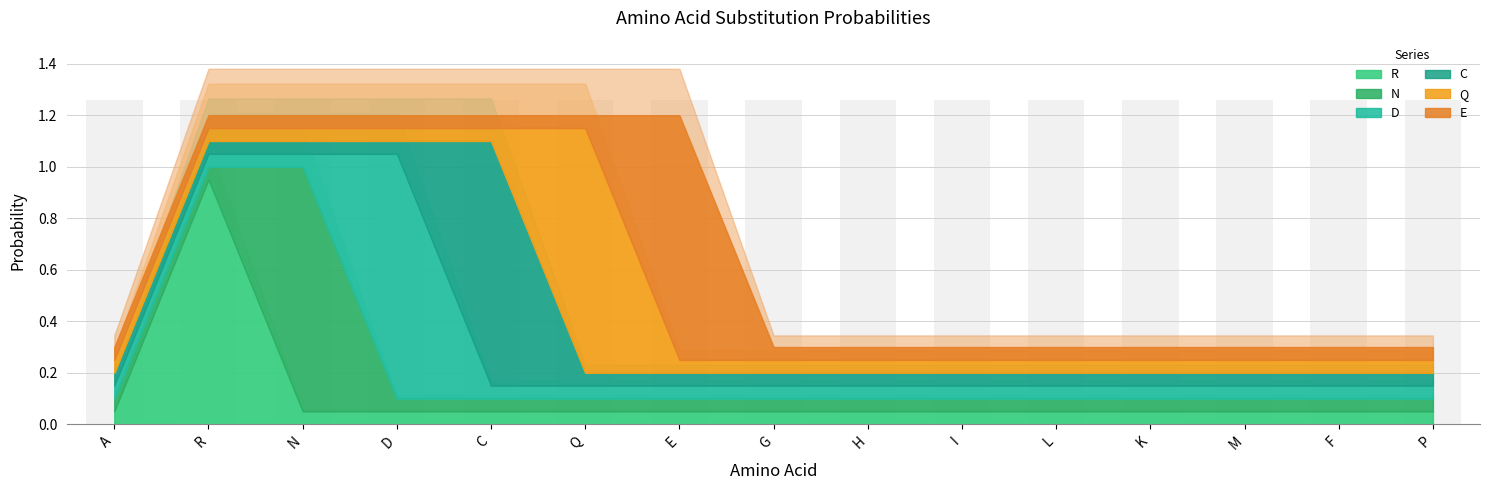

Where is C nearest to the value 0?

A